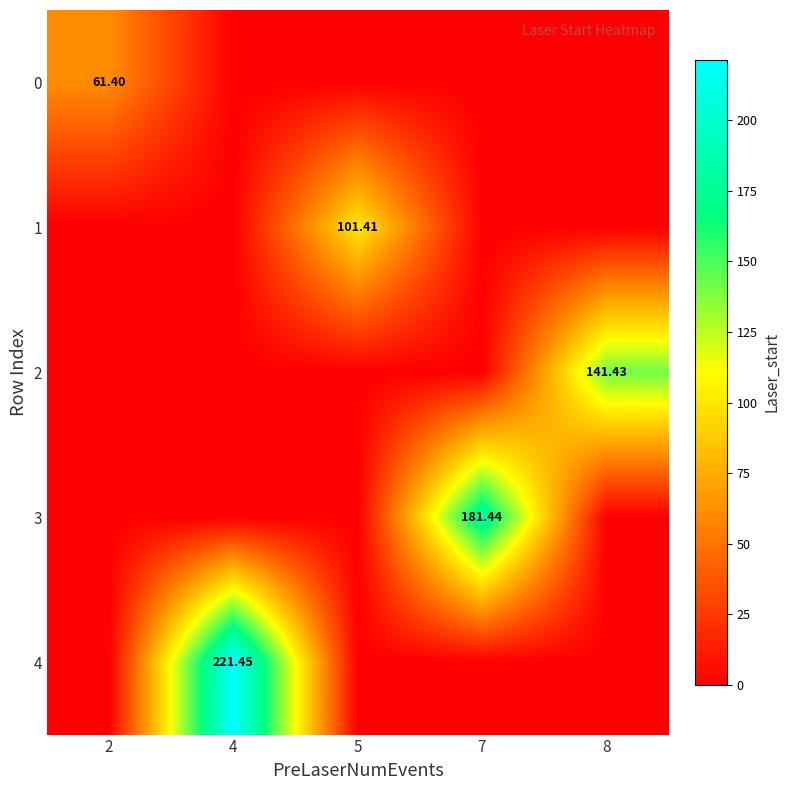

At which category is the sum across all series the highest?

4